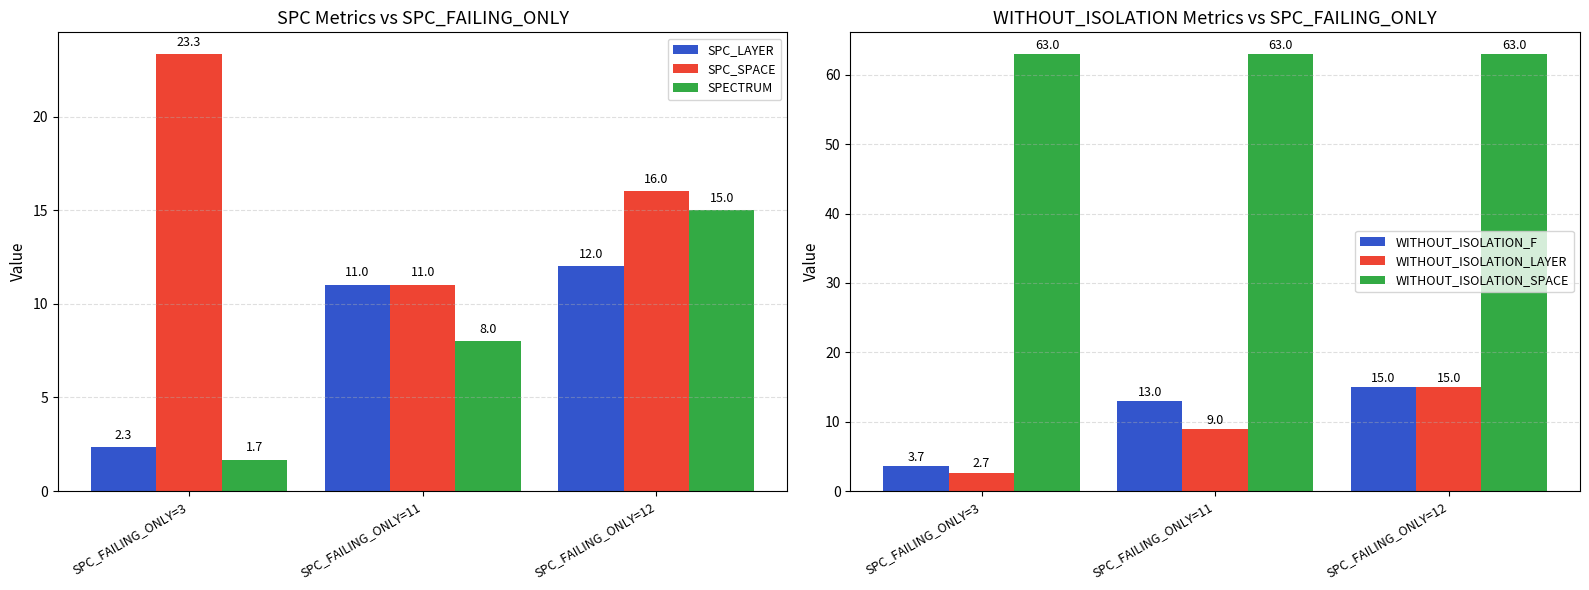

Rank the series at SPC_FAILING_ONLY=11 from lowest to highest value.

SPECTRUM, WITHOUT_ISOLATION_LAYER, SPC_LAYER, SPC_SPACE, WITHOUT_ISOLATION_F, WITHOUT_ISOLATION_SPACE